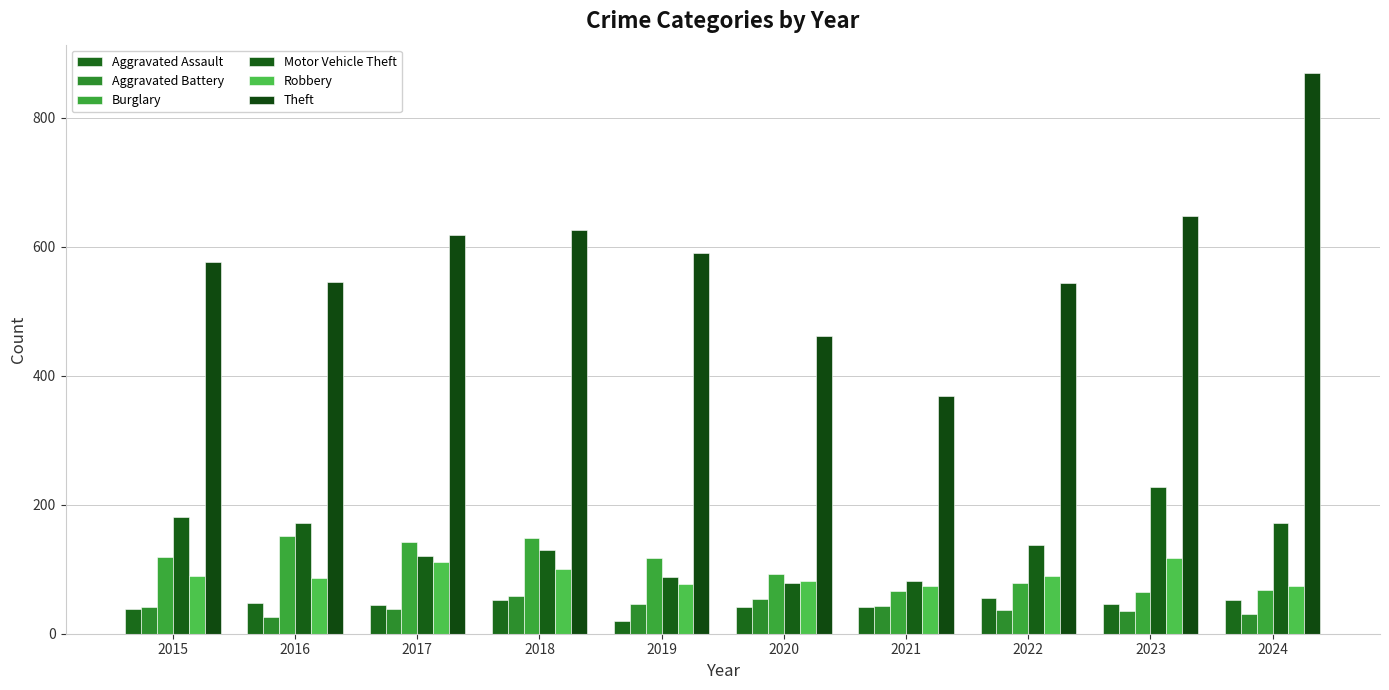

Reading left to right, extract all data points from this chart.

Aggravated Assault: 38	47	44	52	19	42	42	55	46	52
Aggravated Battery: 41	26	39	59	46	54	43	37	36	30
Burglary: 119	151	143	149	117	92	66	79	65	68
Motor Vehicle Theft: 181	171	120	130	88	79	82	138	228	172
Robbery: 90	86	111	100	77	81	74	90	118	74
Theft: 577	546	618	626	591	461	369	544	648	870